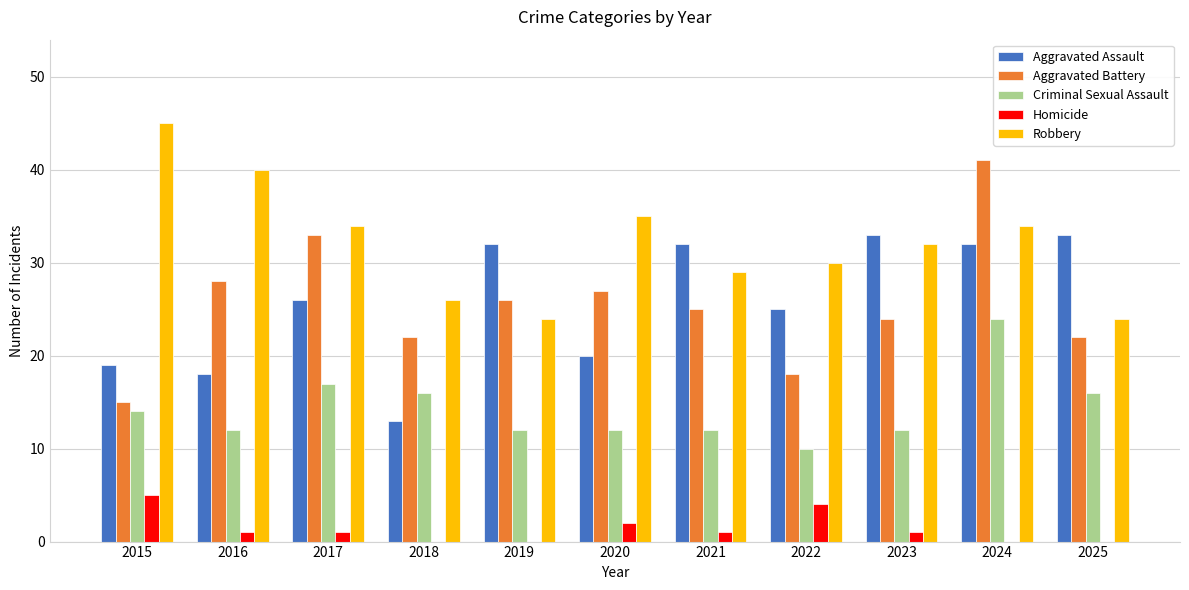

Reading left to right, list all the values displayed in this chart.

Aggravated Assault: 19	18	26	13	32	20	32	25	33	32	33
Aggravated Battery: 15	28	33	22	26	27	25	18	24	41	22
Criminal Sexual Assault: 14	12	17	16	12	12	12	10	12	24	16
Homicide: 5	1	1	0	0	2	1	4	1	0	0
Robbery: 45	40	34	26	24	35	29	30	32	34	24